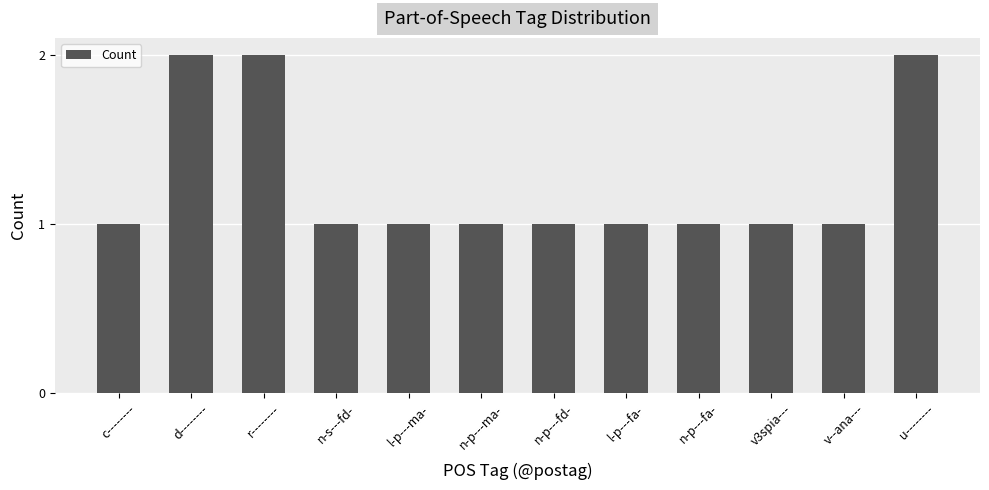

What is the change in value from v--ana--- to u--------?

+1